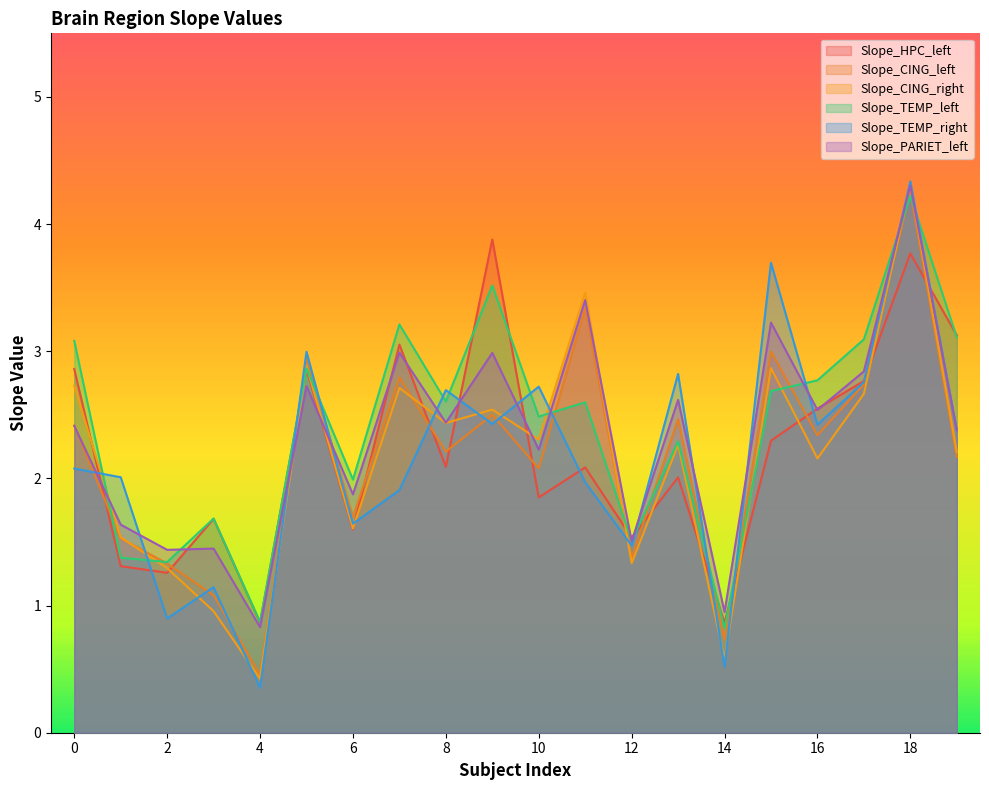

Reading right to left, list all the values displayed in this chart.

Slope_HPC_left: 19=3.1	18=3.8	17=2.8	16=2.5	15=2.3	14=0.9	13=2.0	12=1.5	11=2.1	10=1.9	9=3.9	8=2.1	7=3.1	6=1.6	5=2.9	4=0.9	3=1.7	2=1.3	1=1.3	0=2.9
Slope_CING_left: 19=2.2	18=4.3	17=2.7	16=2.3	15=3.0	14=0.7	13=2.5	12=1.4	11=3.3	10=2.1	9=2.5	8=2.2	7=2.8	6=1.7	5=2.9	4=0.5	3=1.1	2=1.3	1=1.5	0=2.4
Slope_CING_right: 19=2.2	18=4.3	17=2.7	16=2.2	15=2.9	14=0.6	13=2.3	12=1.3	11=3.5	10=2.3	9=2.5	8=2.4	7=2.7	6=1.6	5=2.9	4=0.4	3=1.0	2=1.3	1=1.5	0=2.7
Slope_TEMP_left: 19=3.1	18=4.2	17=3.1	16=2.8	15=2.7	14=0.8	13=2.3	12=1.5	11=2.6	10=2.5	9=3.5	8=2.6	7=3.2	6=2.0	5=2.9	4=0.9	3=1.7	2=1.3	1=1.4	0=3.1
Slope_TEMP_right: 19=2.4	18=4.3	17=2.8	16=2.4	15=3.7	14=0.5	13=2.8	12=1.5	11=2.0	10=2.7	9=2.4	8=2.7	7=1.9	6=1.6	5=3.0	4=0.4	3=1.1	2=0.9	1=2.0	0=2.1
Slope_PARIET_left: 19=2.4	18=4.3	17=2.8	16=2.5	15=3.2	14=0.9	13=2.6	12=1.5	11=3.4	10=2.2	9=3.0	8=2.4	7=3.0	6=1.9	5=2.7	4=0.8	3=1.4	2=1.4	1=1.6	0=2.4